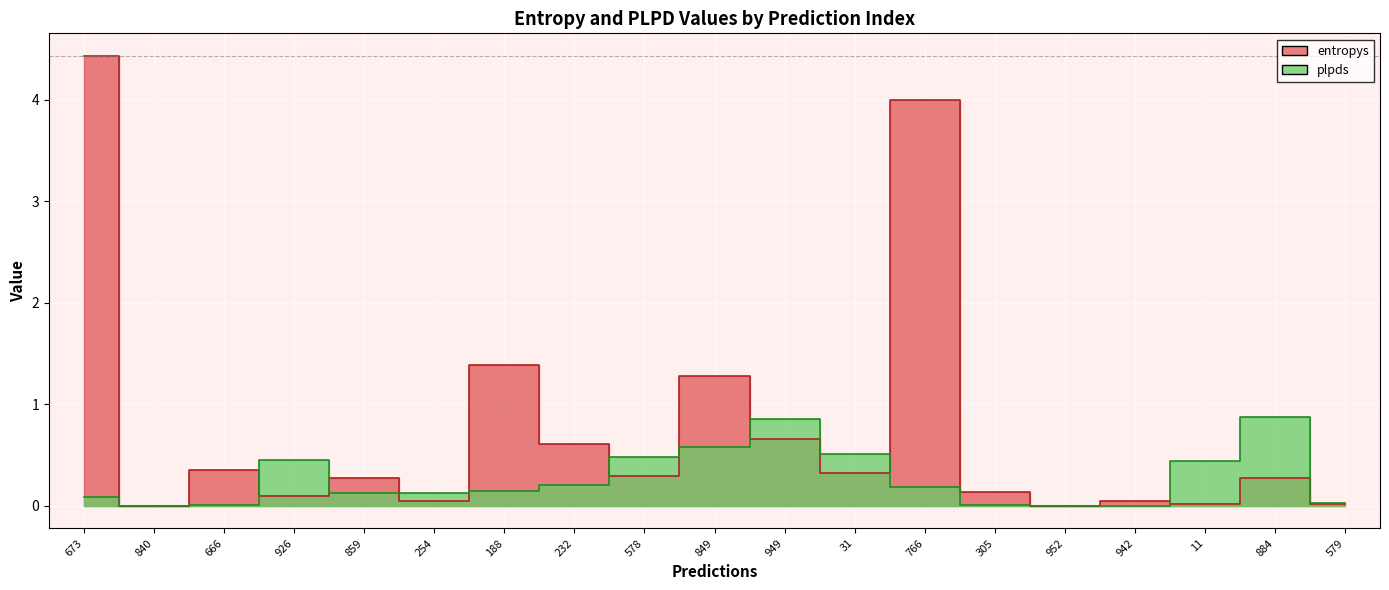

Between 579 and 673, which is larger?

673